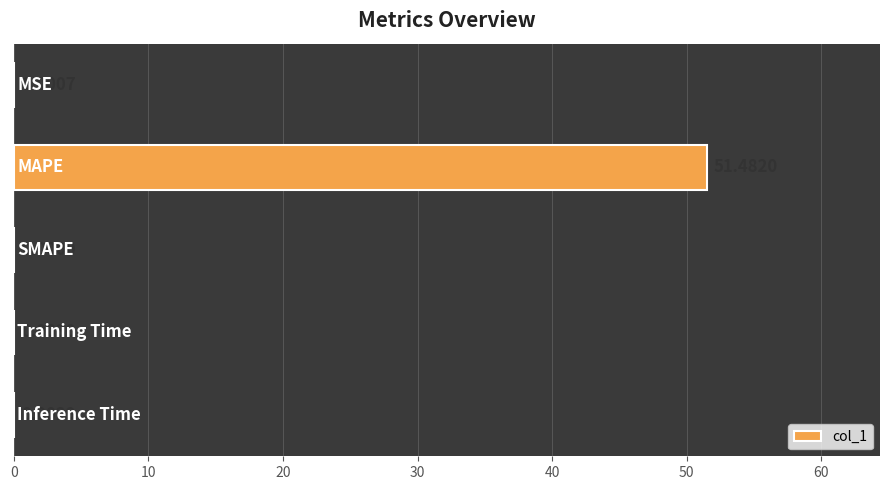

Are the bars grouped side by side (vs. stacked)?

No